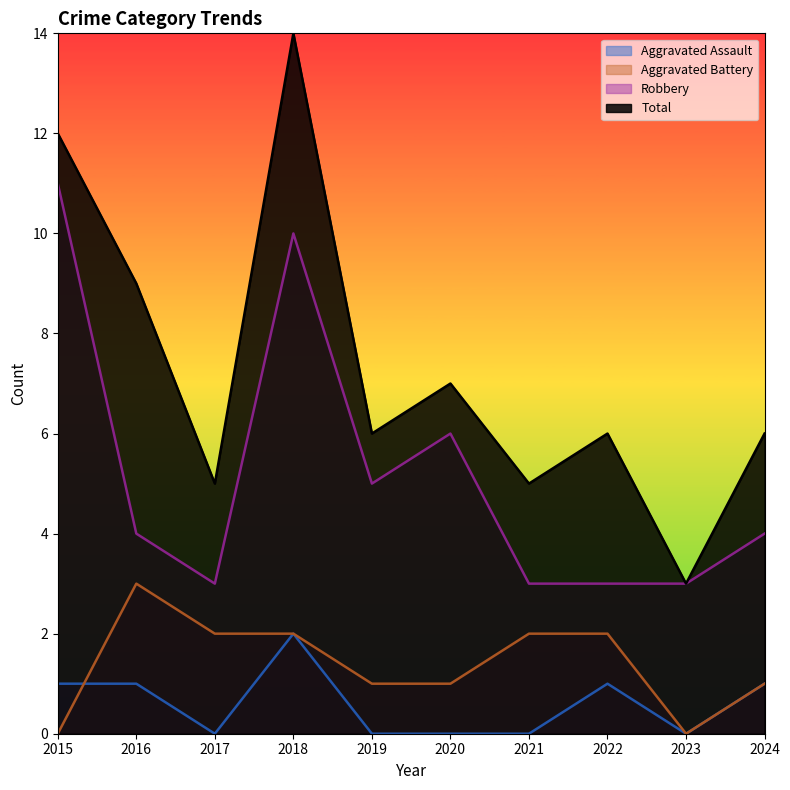

Does the chart have visible grid lines?

No